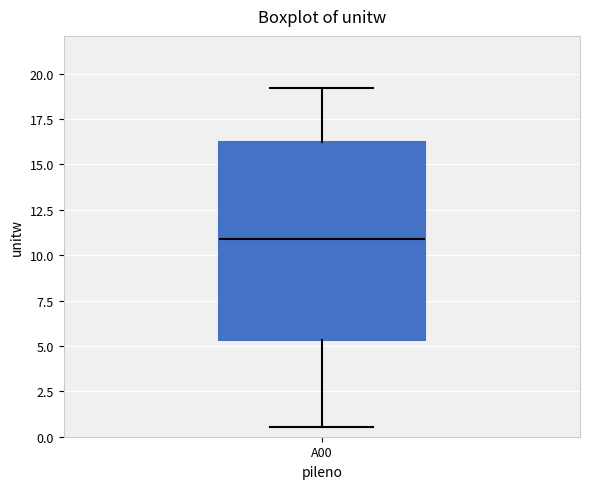

Where does the lower whisker of the box for A00 end on the y-axis? The values are not printed on the chart, so give them approximately, as read against the axis.

0.5